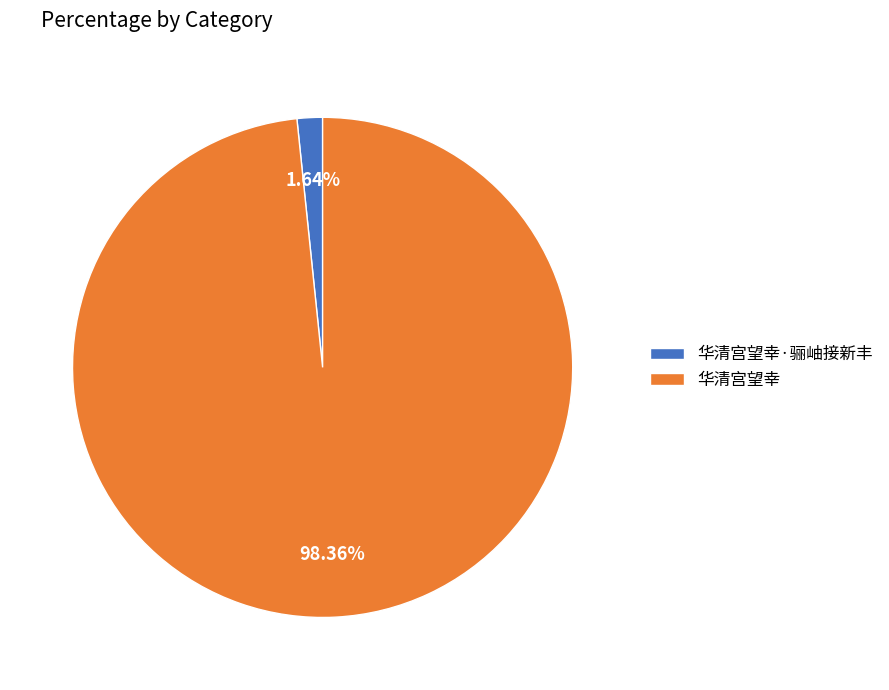

What is the smallest slice in the pie chart?

华清宫望幸·骊岫接新丰